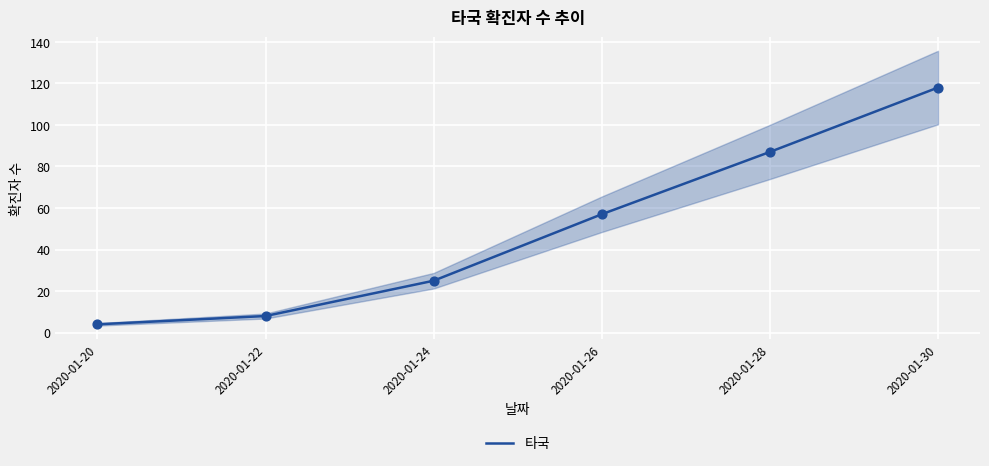

Which has a higher value, 2020-01-20 or 2020-01-30?

2020-01-30